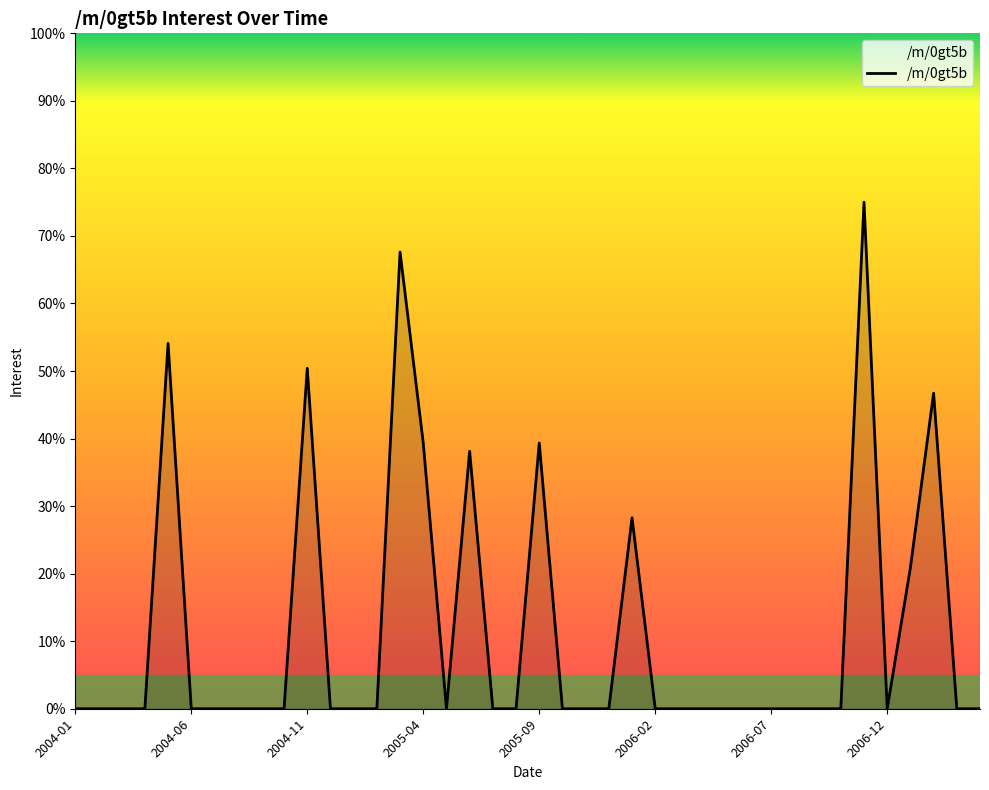

What is the difference between the maximum and minimum values?

75.0